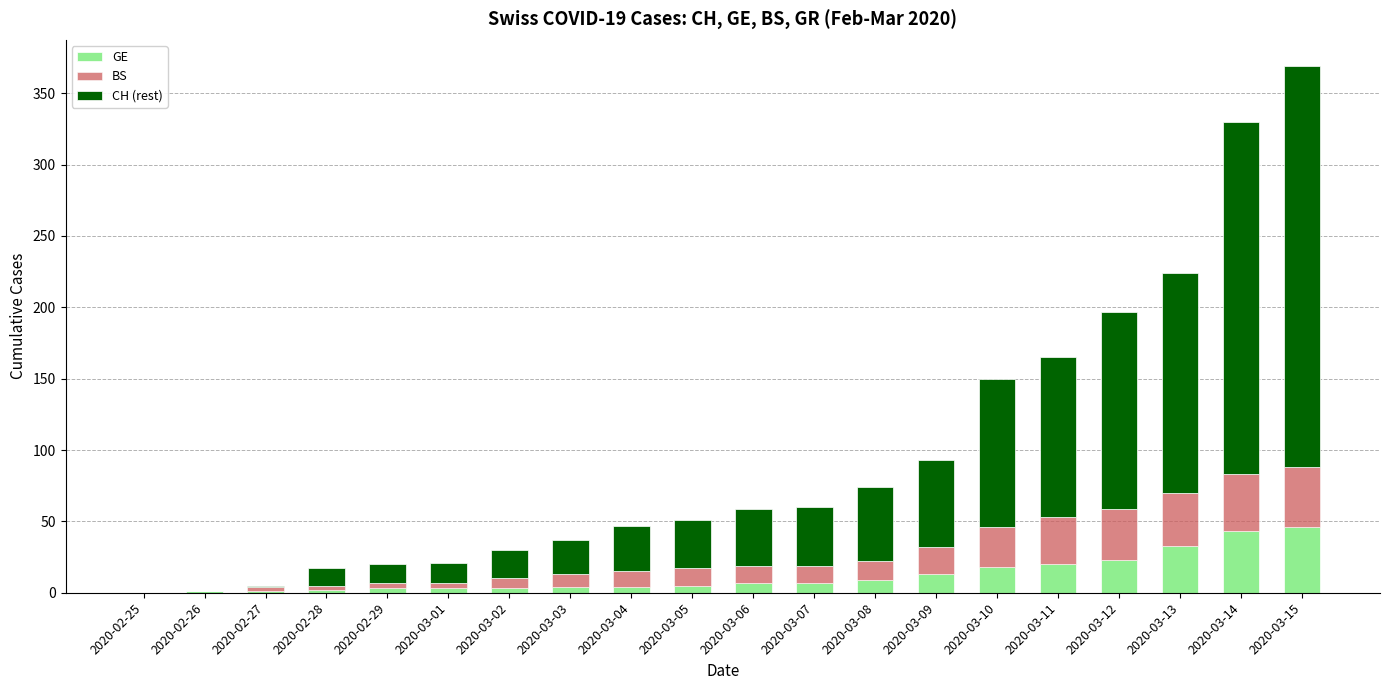

At which category is the sum across all series the highest?

2020-03-15